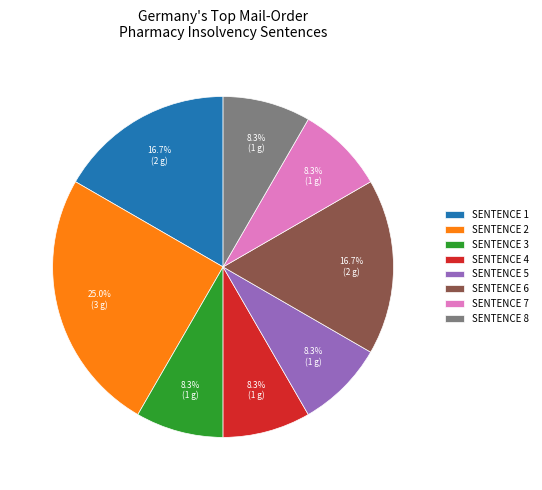

Which category has the biggest portion of the pie?

SENTENCE 2